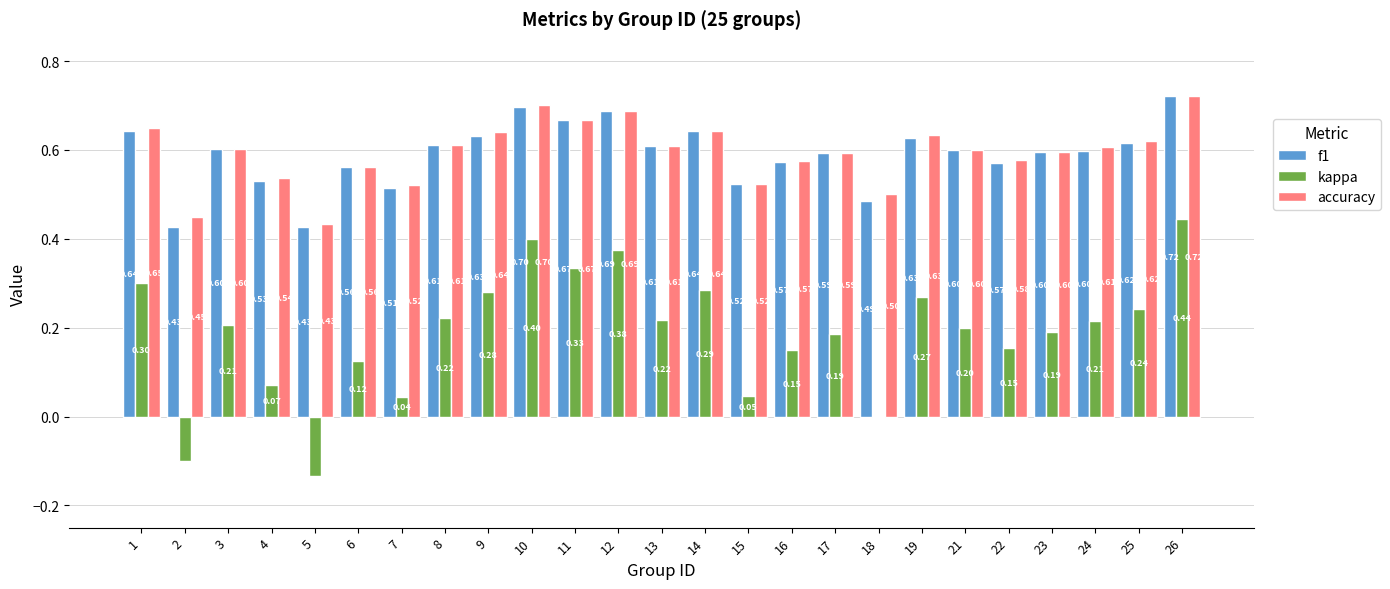

Which series changed the most between 6 and 7?

kappa